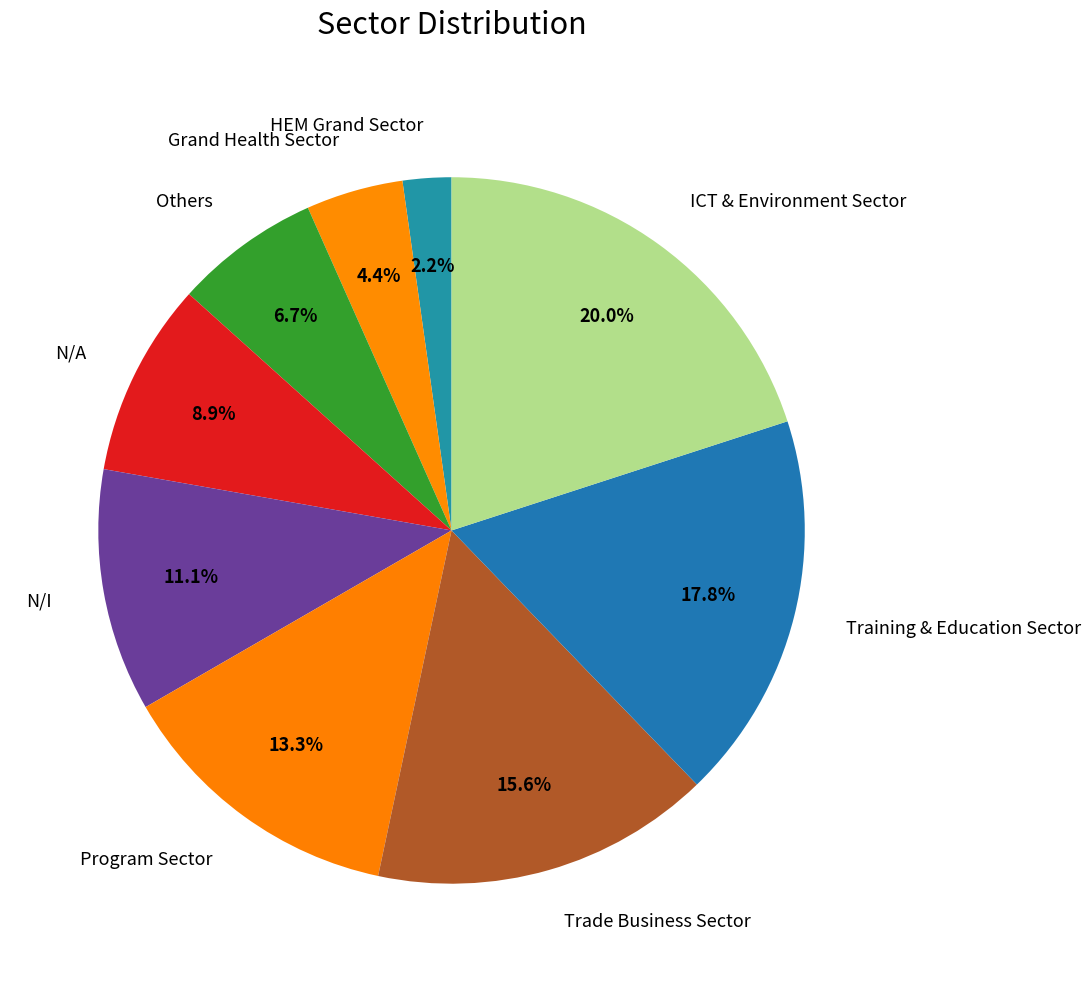

To the nearest percent, what portion does Program Sector represent?

13%